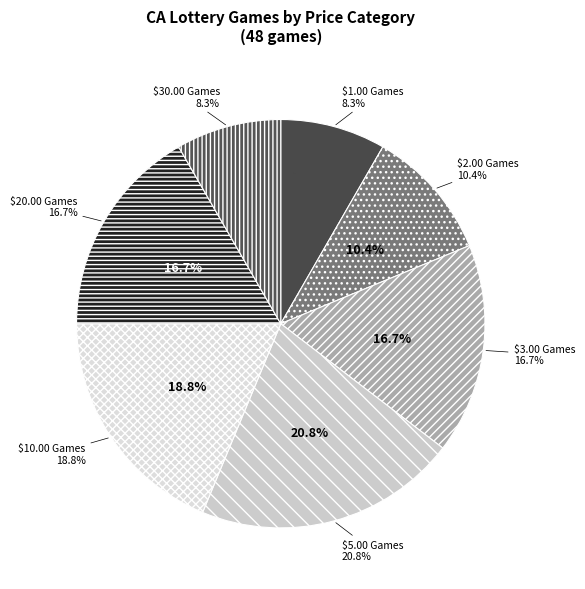

The $1.00 Games slice represents 8% of the pie. True or false?

True